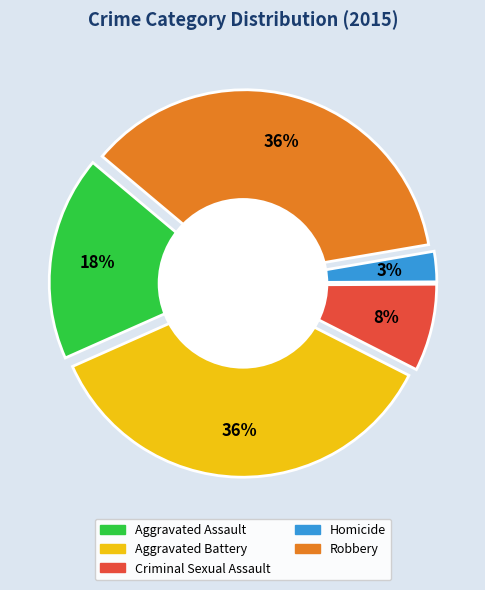

Is there a majority slice in this chart?

No